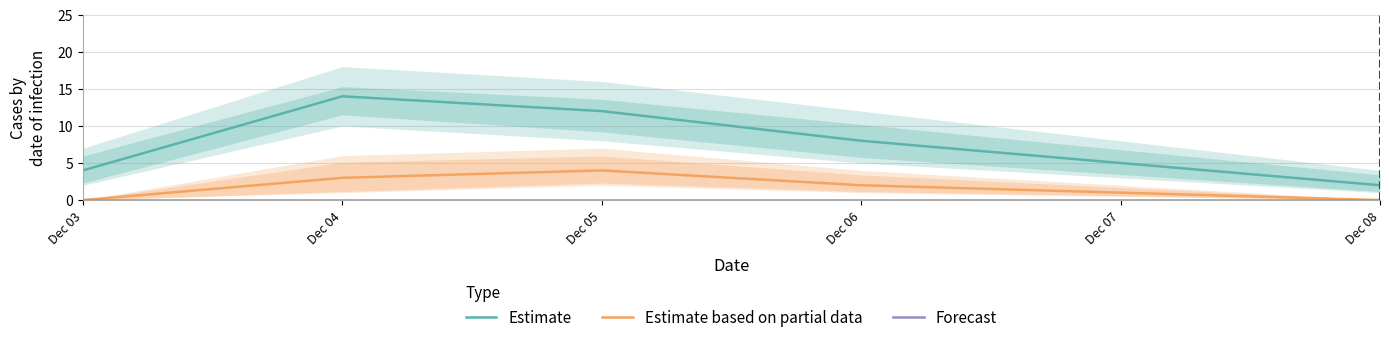

Read the Estimate value at Dec 08.

2